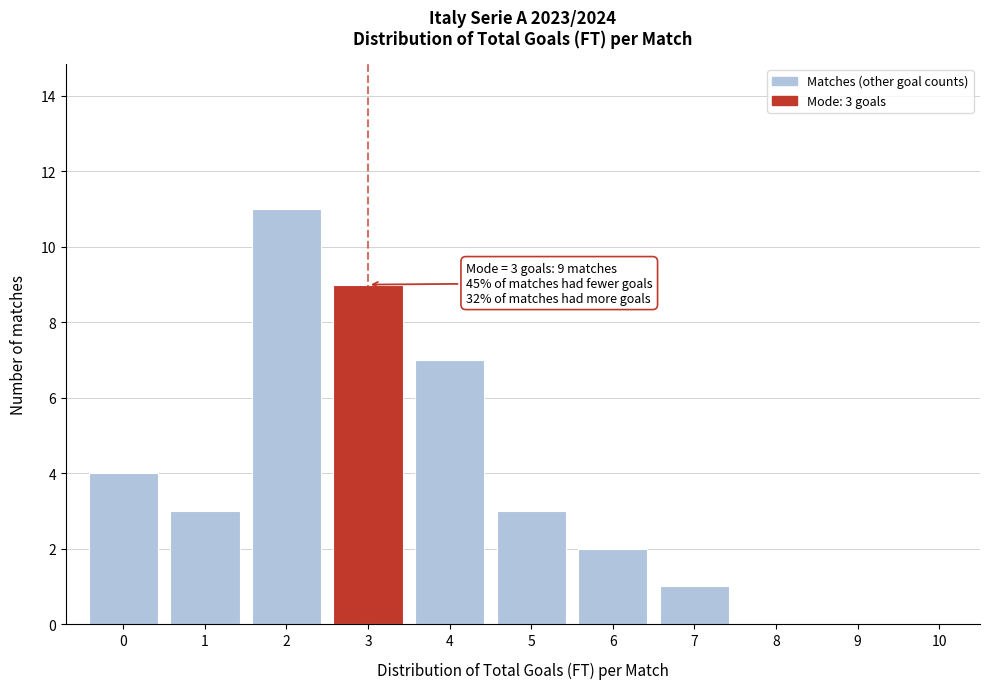

Over which range of the x-axis is the bar tallest?

1.5 to 2.5